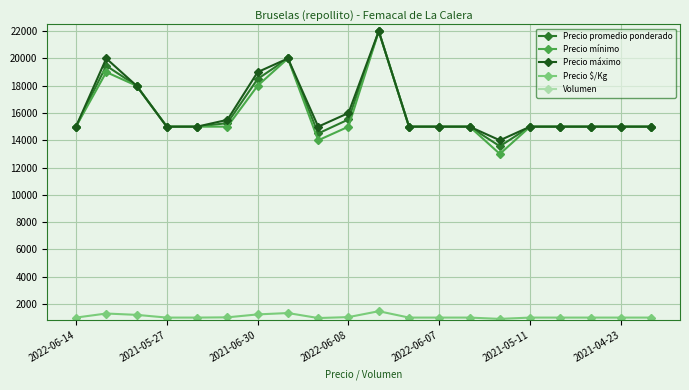

How many lines are shown in the chart?

5